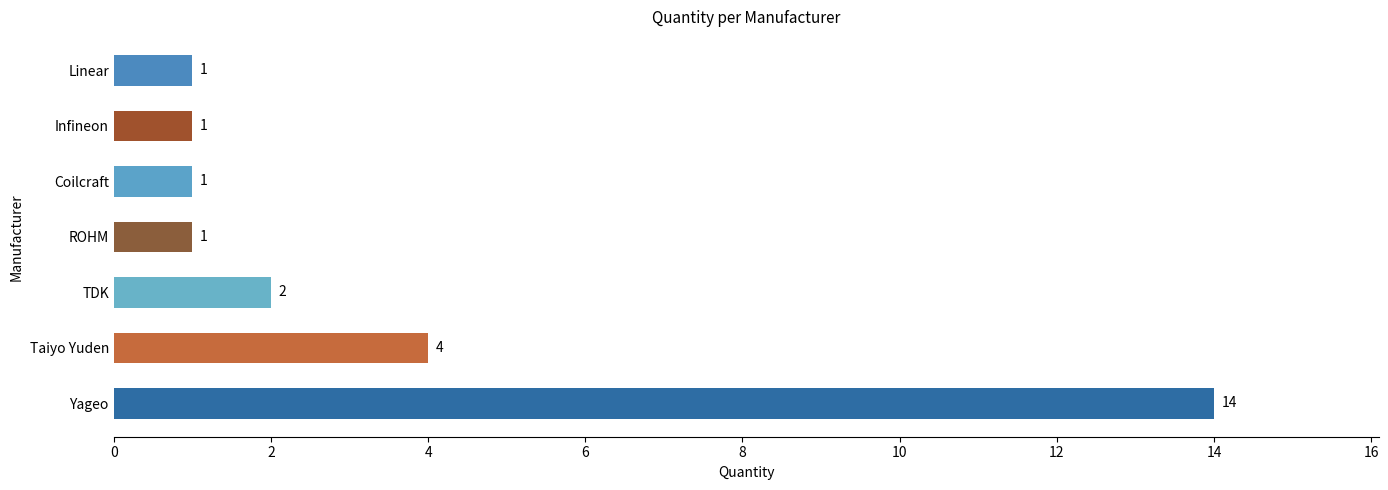

Where is the data nearest to the value 7?

Taiyo Yuden